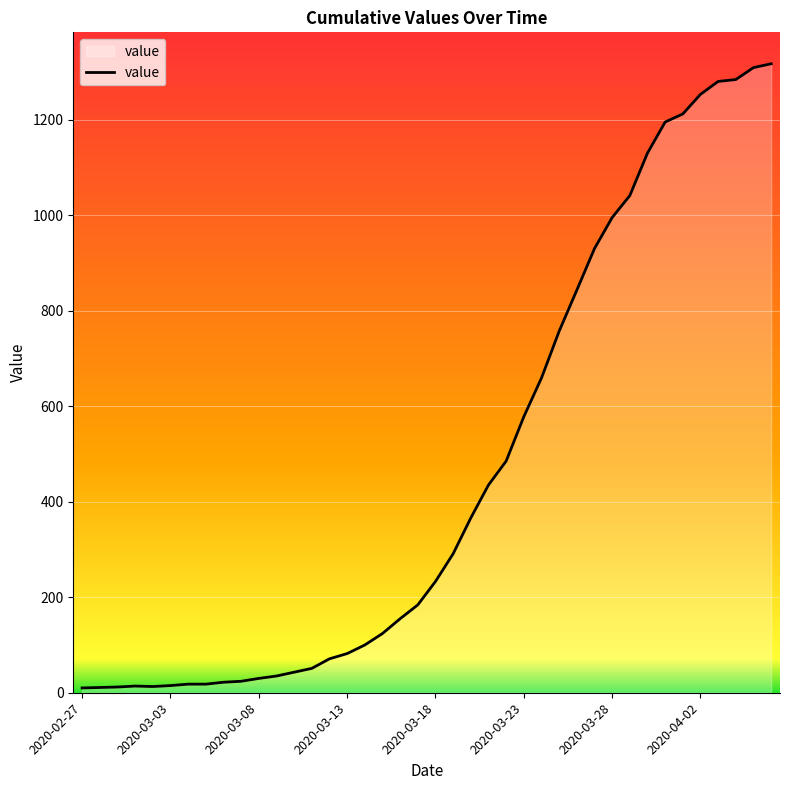

What is the greatest value displayed?

1317